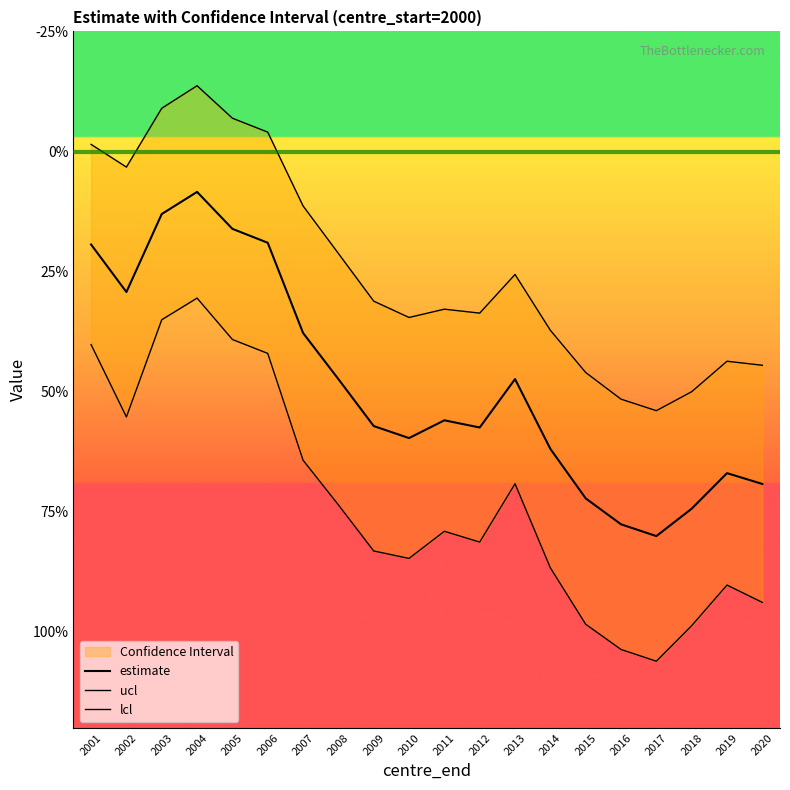

True or false: lcl has more than 1 points higher than both neighbors.

True